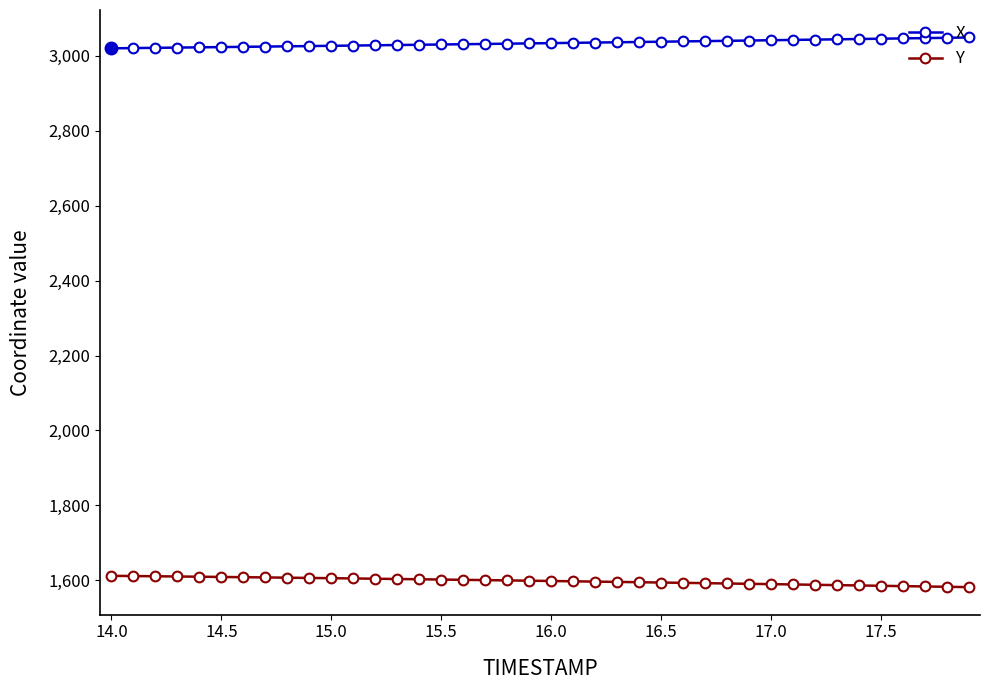

True or false: Y and X cross at least once.

False